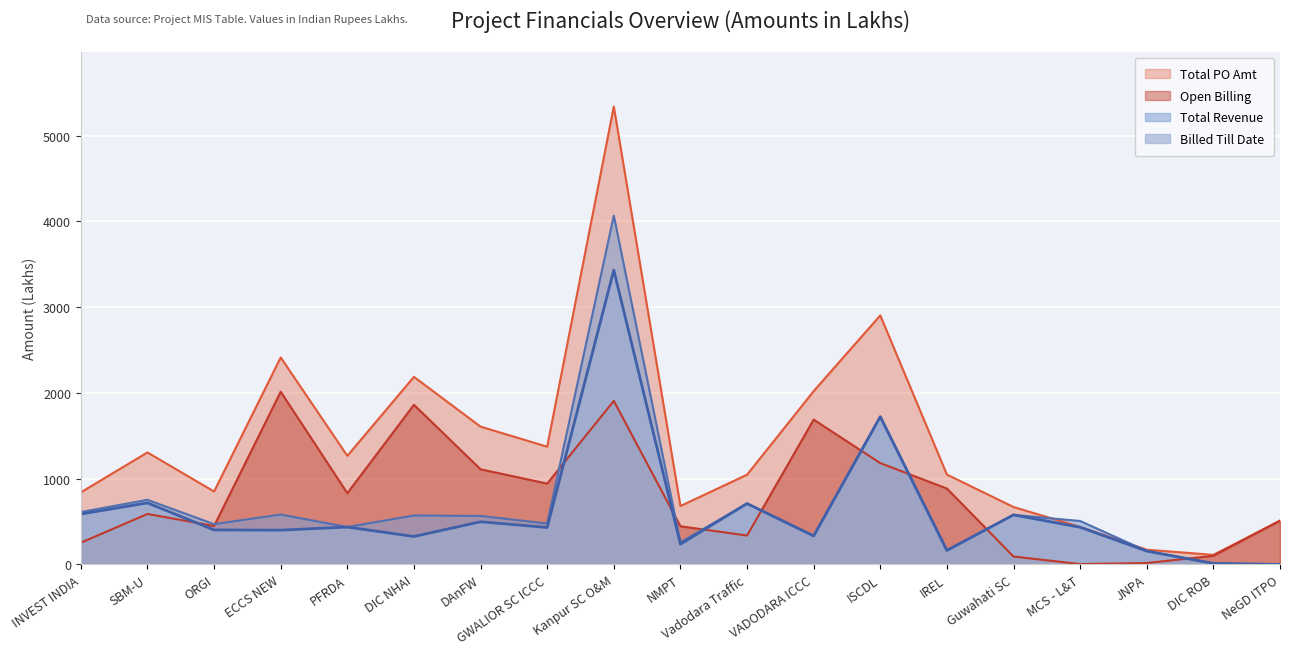

What is the total value across all series at DAnFW?

3777.3